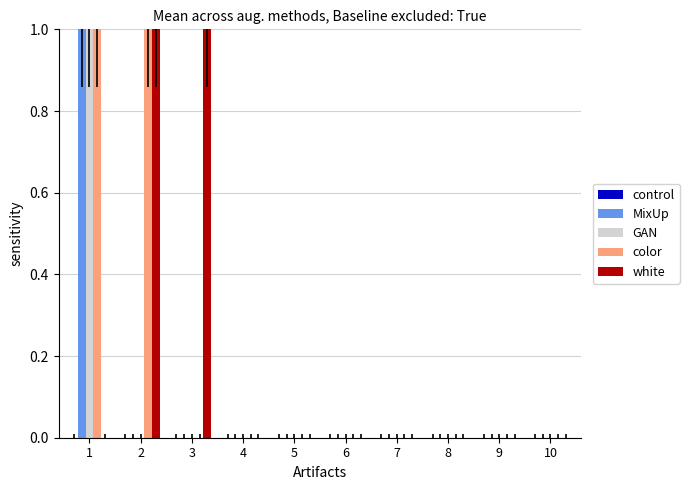

The GAN series shows 0 at 9. True or false?

True